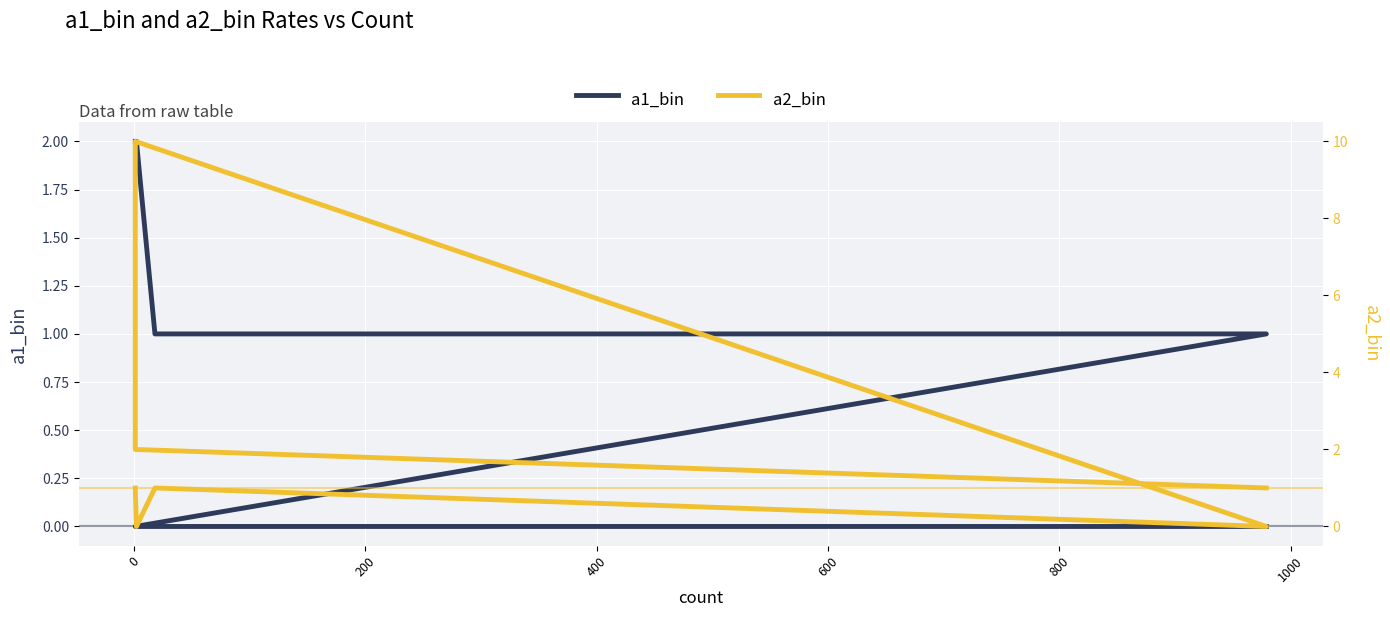

The a2_bin series shows 1 at 600. True or false?

True